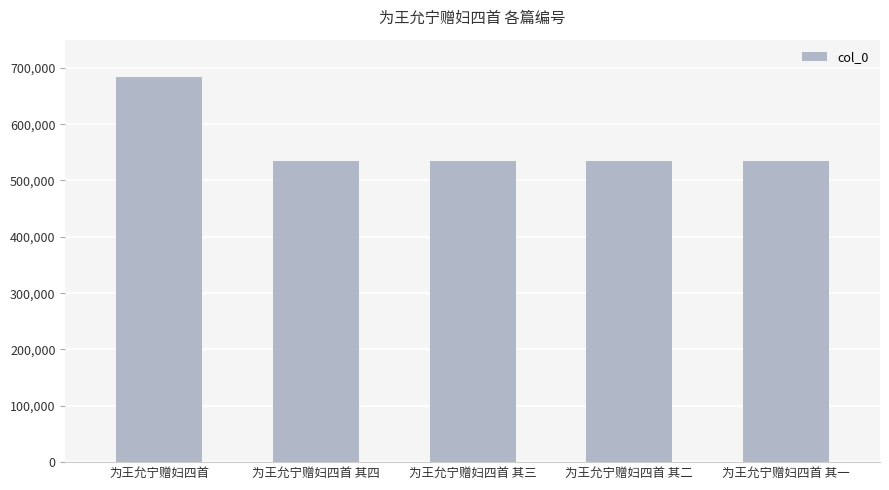

The chart shows a value of 535266 at 为王允宁赠妇四首 其四. True or false?

True